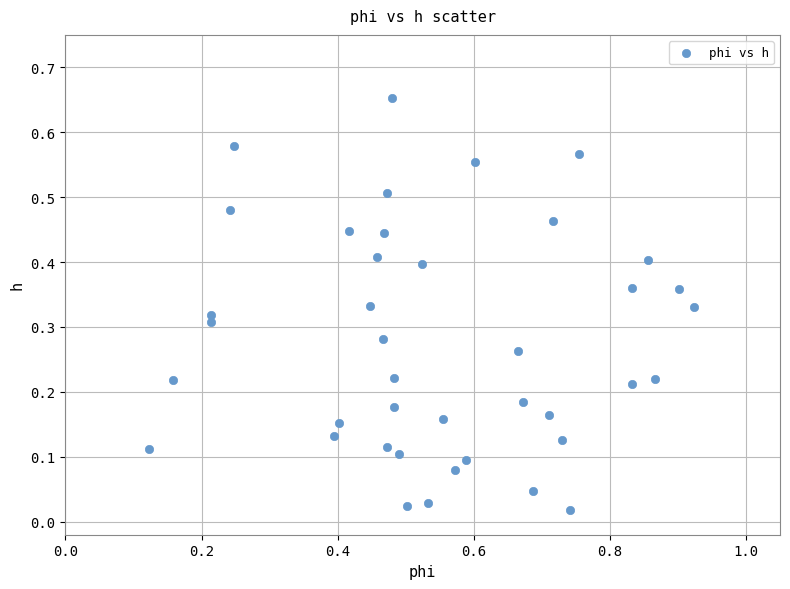

What is the range of X values (max minus min)?

0.8